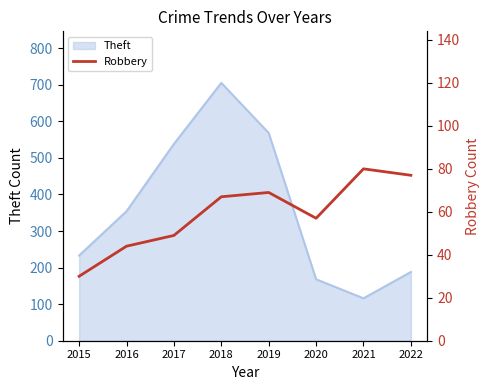

Rank the categories by Theft value from highest to lowest.

2018, 2019, 2017, 2016, 2015, 2022, 2020, 2021